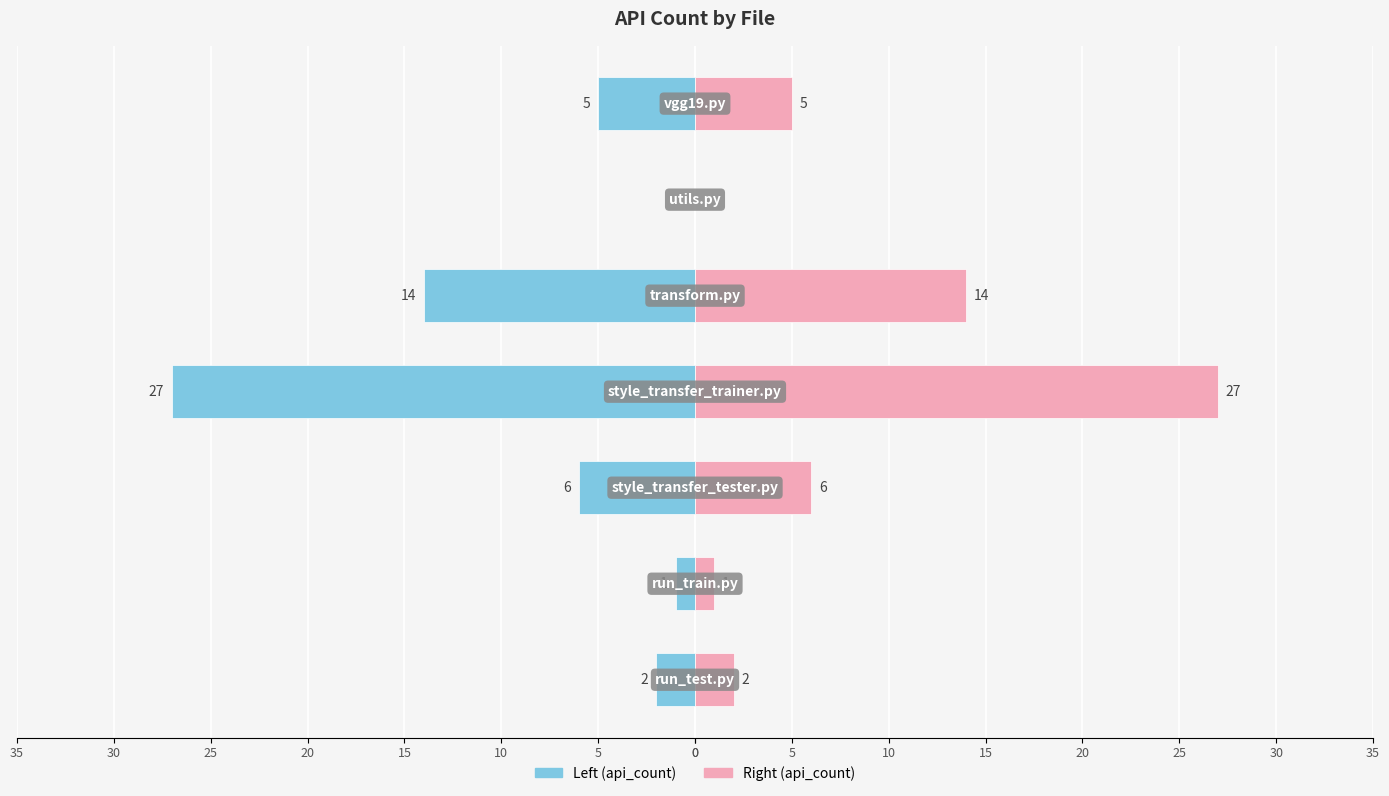

Is it true that api_count (left) equals -1 at 0?

False